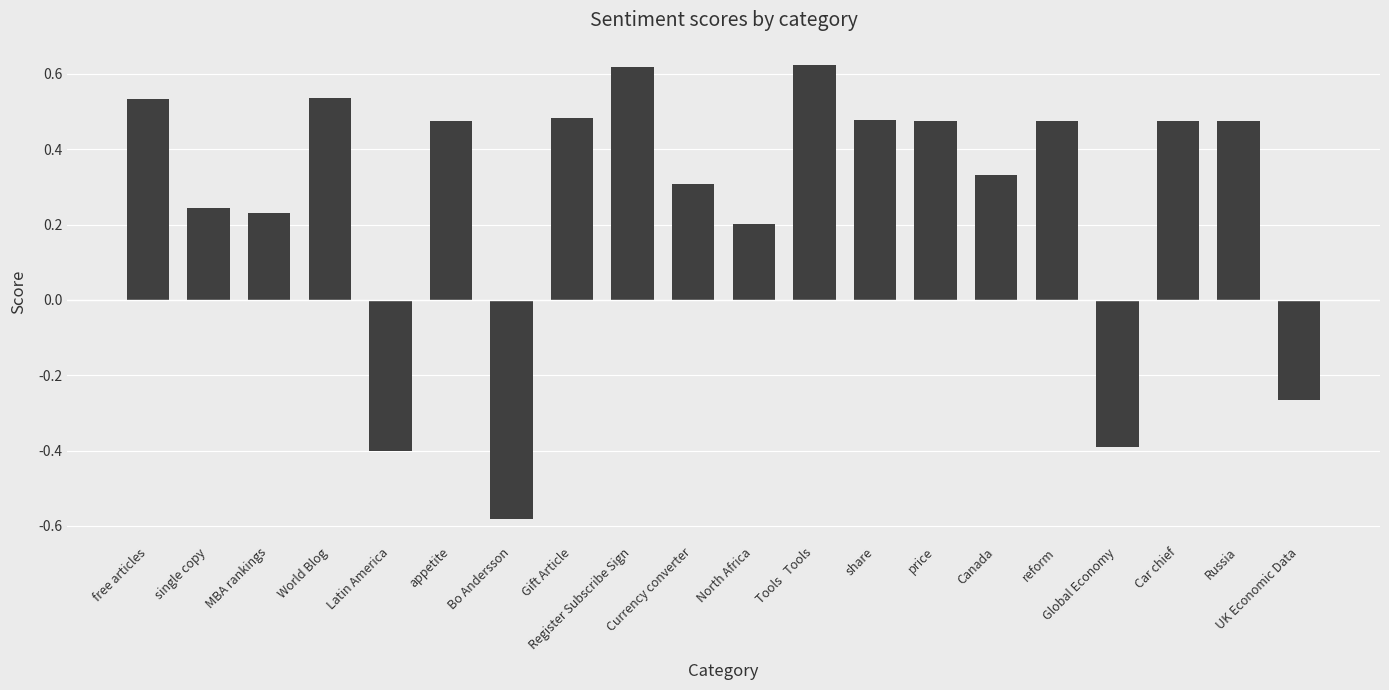

Count the number of categories in the chart.

20